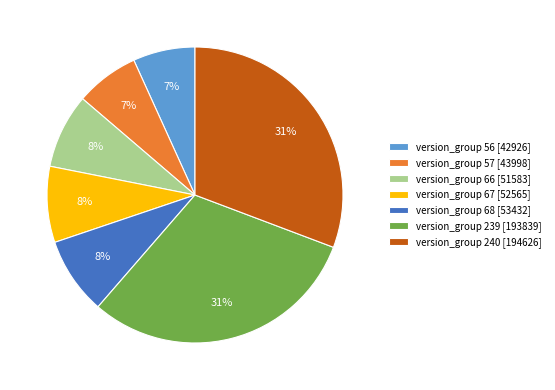

Is it true that version_group 66 [51583] is 8% of the pie?

True